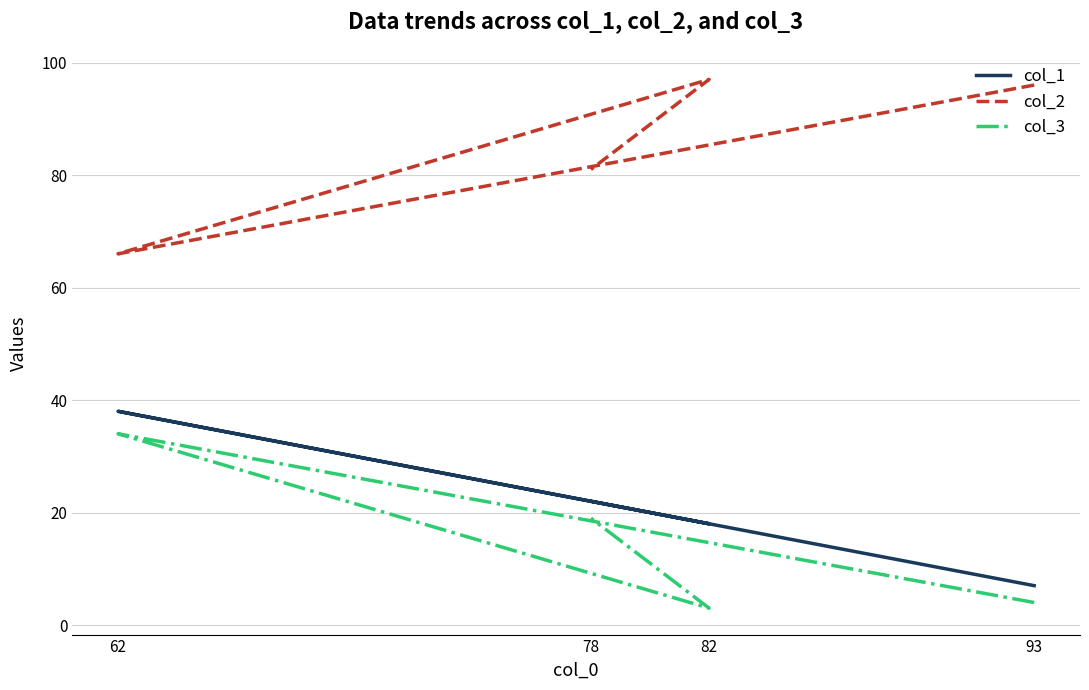

The value of col_2 at 78 is 117. True or false?

False